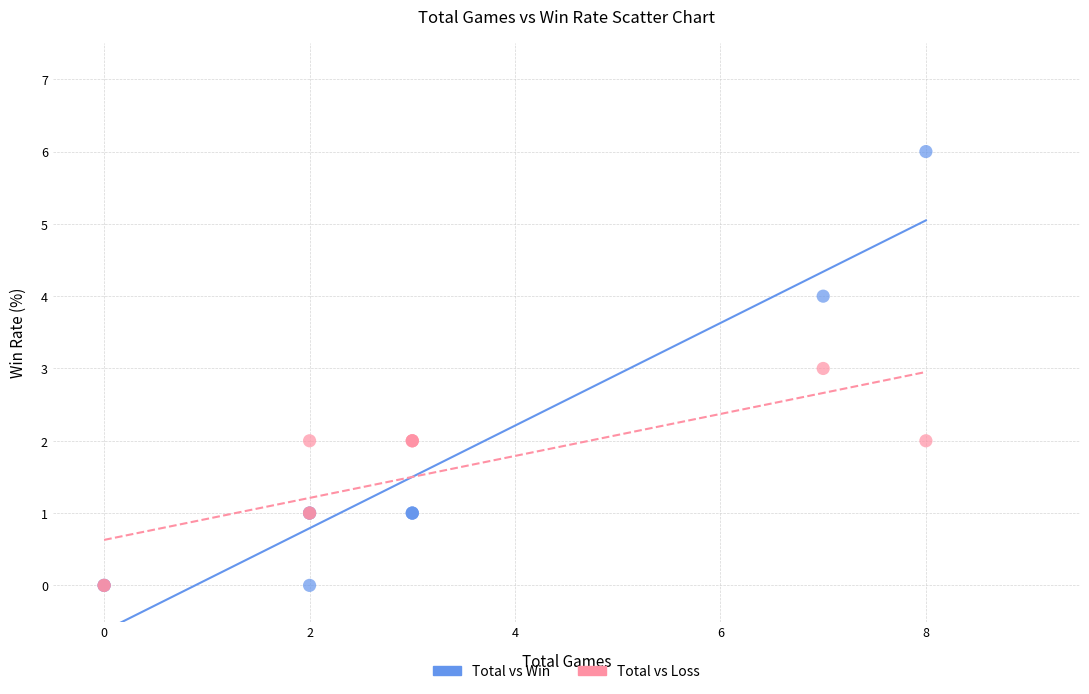

What are all the series names shown in the legend?

Total vs Win, Total vs Loss